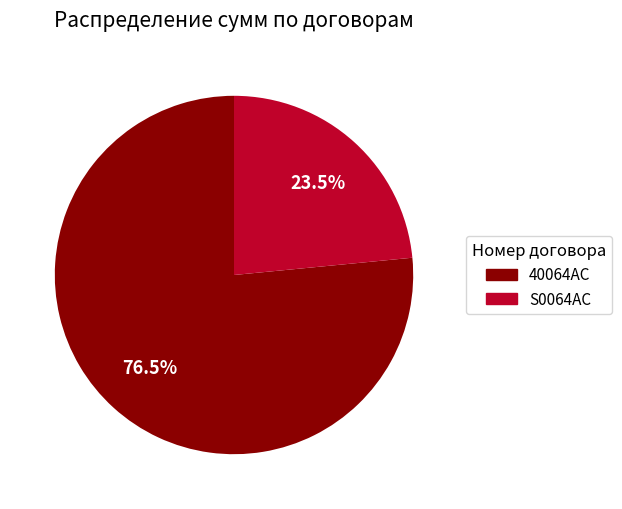

Approximately how many times larger is the value at 40064AC compared to S0064AC?

3.3